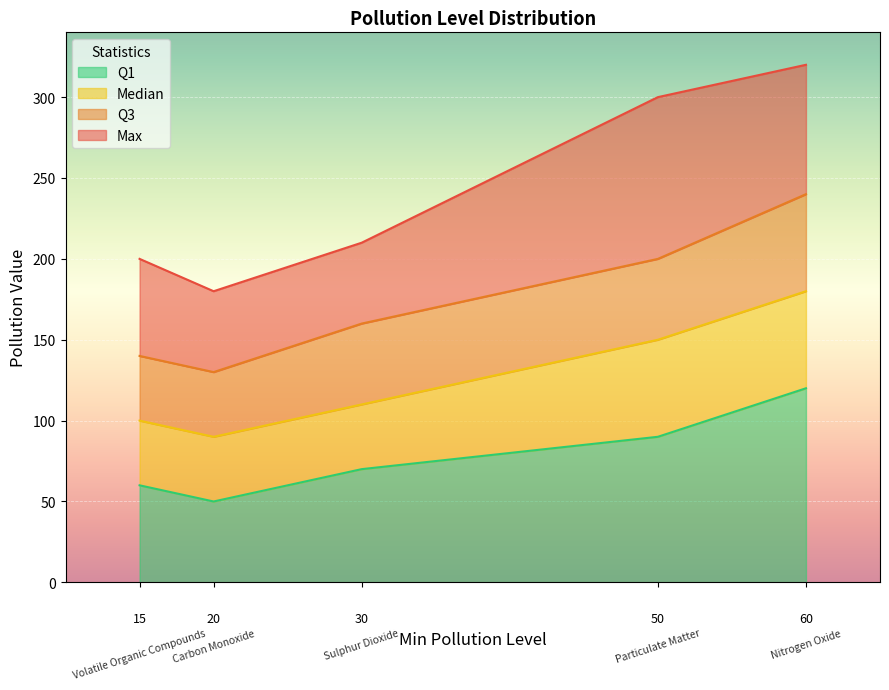

True or false: Q3 and Median intersect in this chart.

False